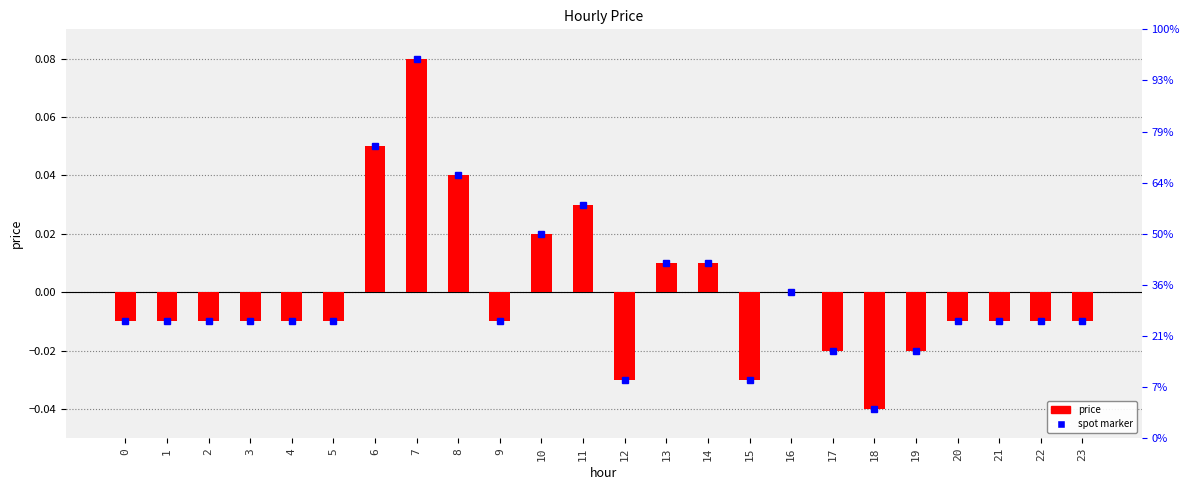

At which label is the value closest to 0?

16